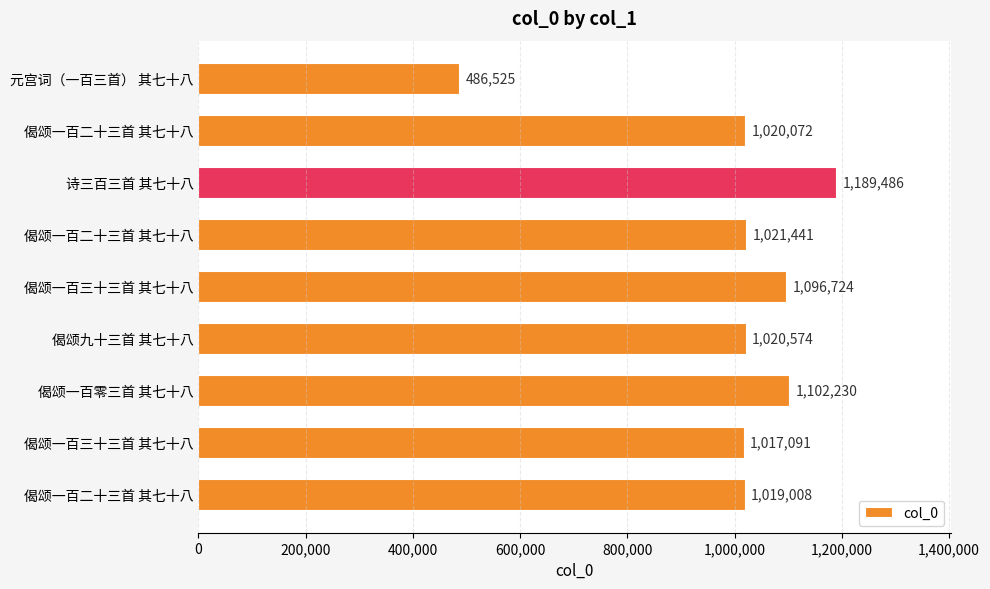

Are the bars horizontal?

Yes